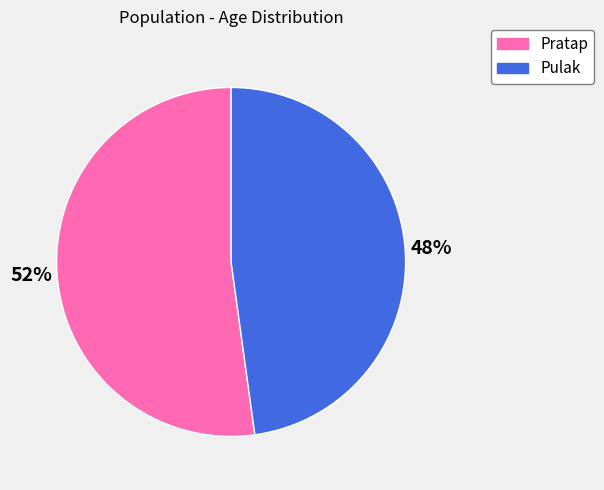

Does any single category account for the majority?

Yes